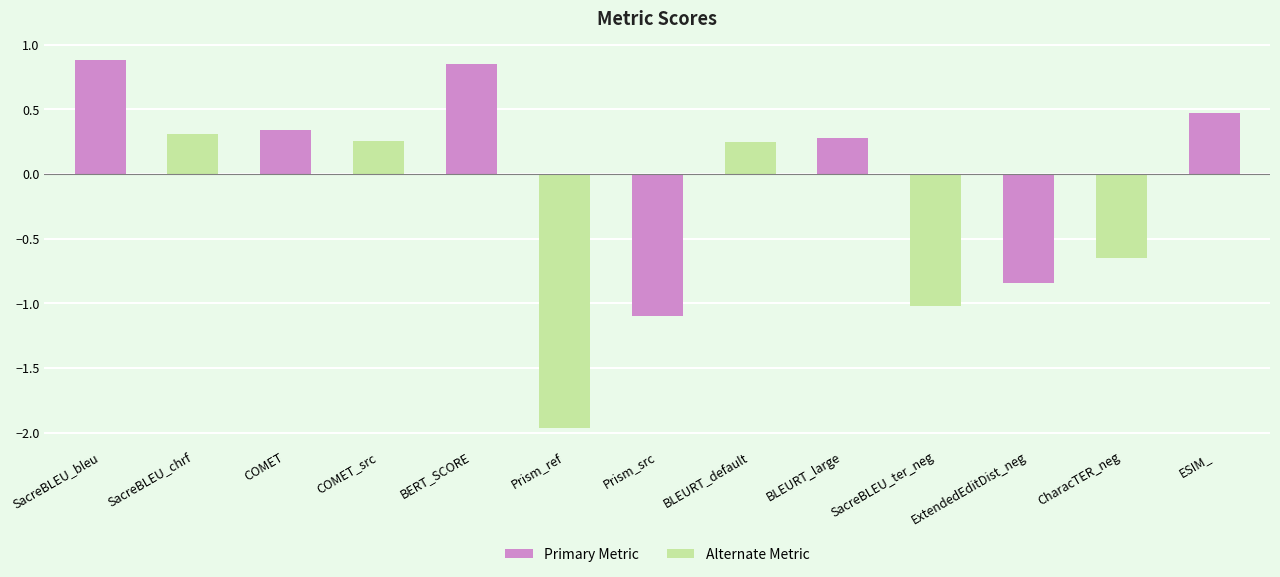

At which category does the chart reach its minimum across all series?

Prism_ref